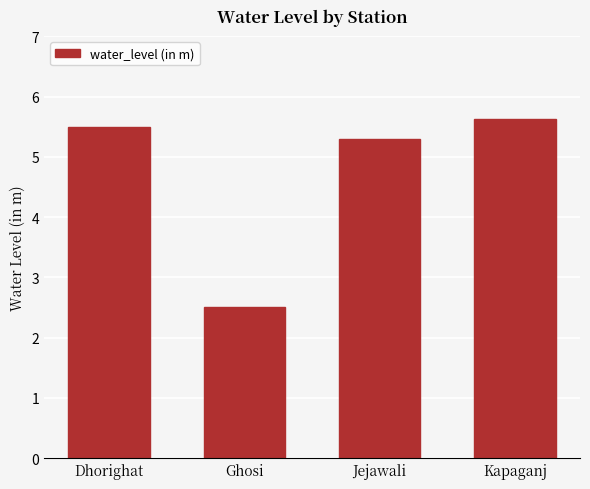

The chart shows a value of 3.6 at Kapaganj. True or false?

False